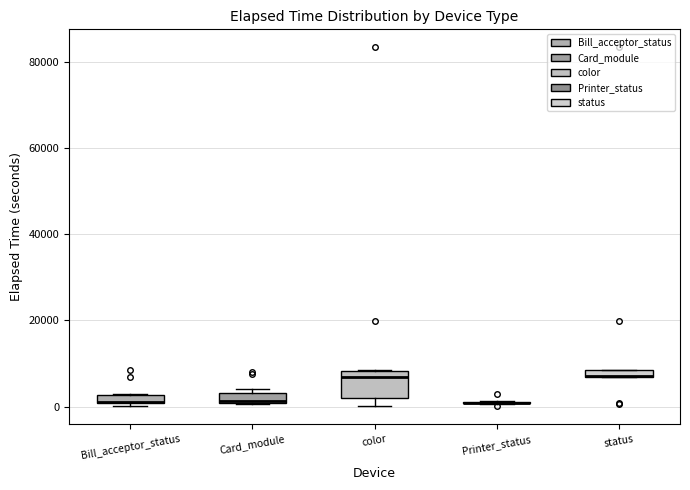

Comparing the boxes themselves (not the whiskers), which one is the tallest?

color